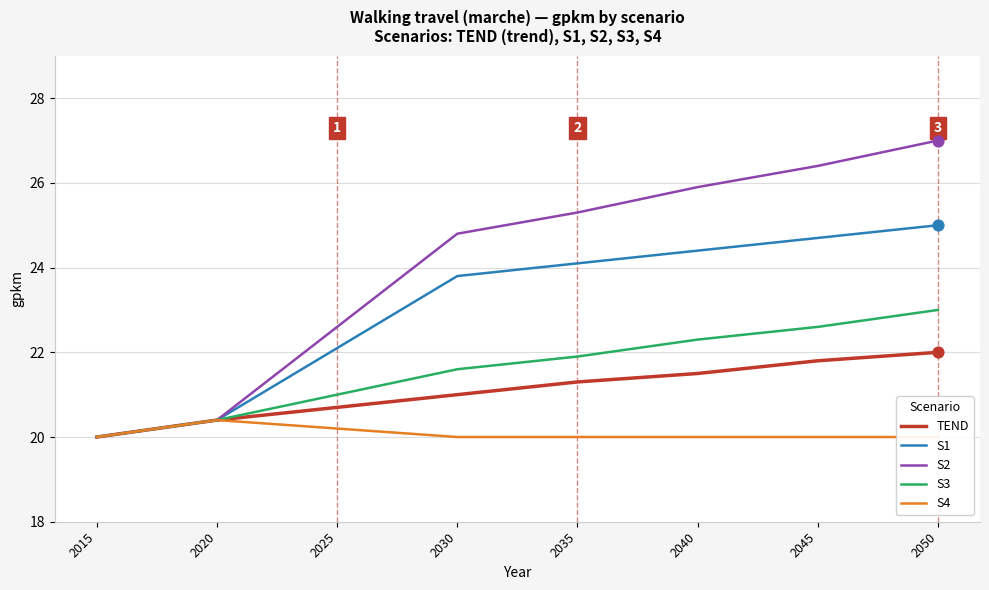

Which series has the widest spread of Y values?

S2